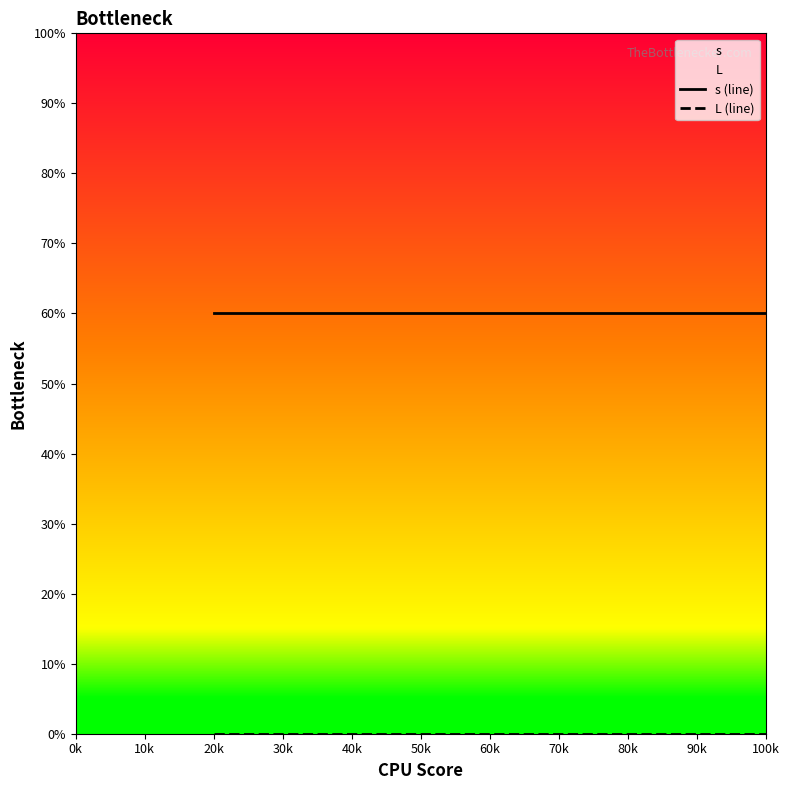

What is the label of the 2nd point from the left?

40k